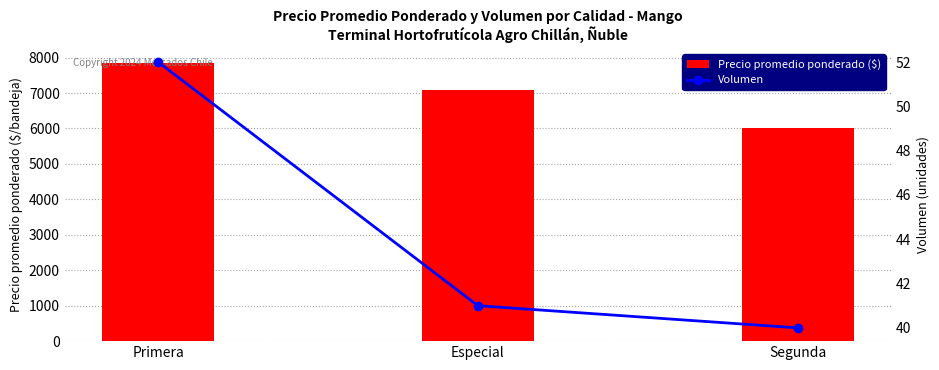

What is the difference between the maximum and minimum values in the Volumen series?

12